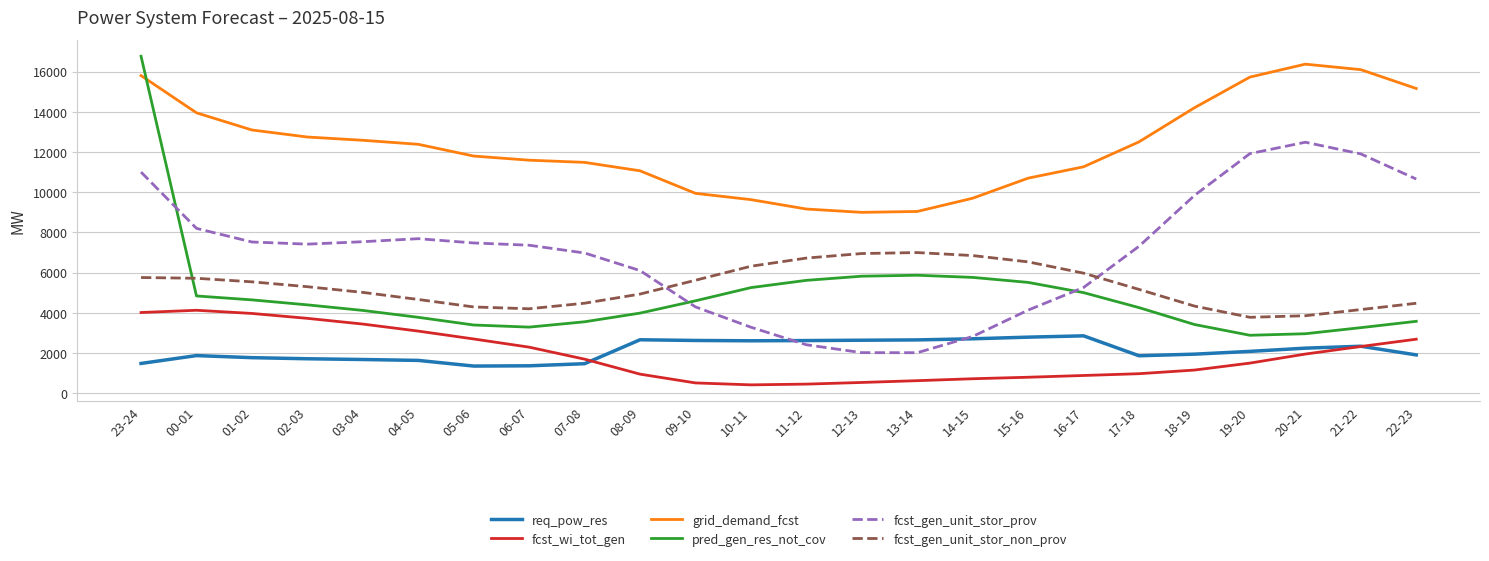

True or false: fcst_wi_tot_gen and grid_demand_fcst cross at least once.

False